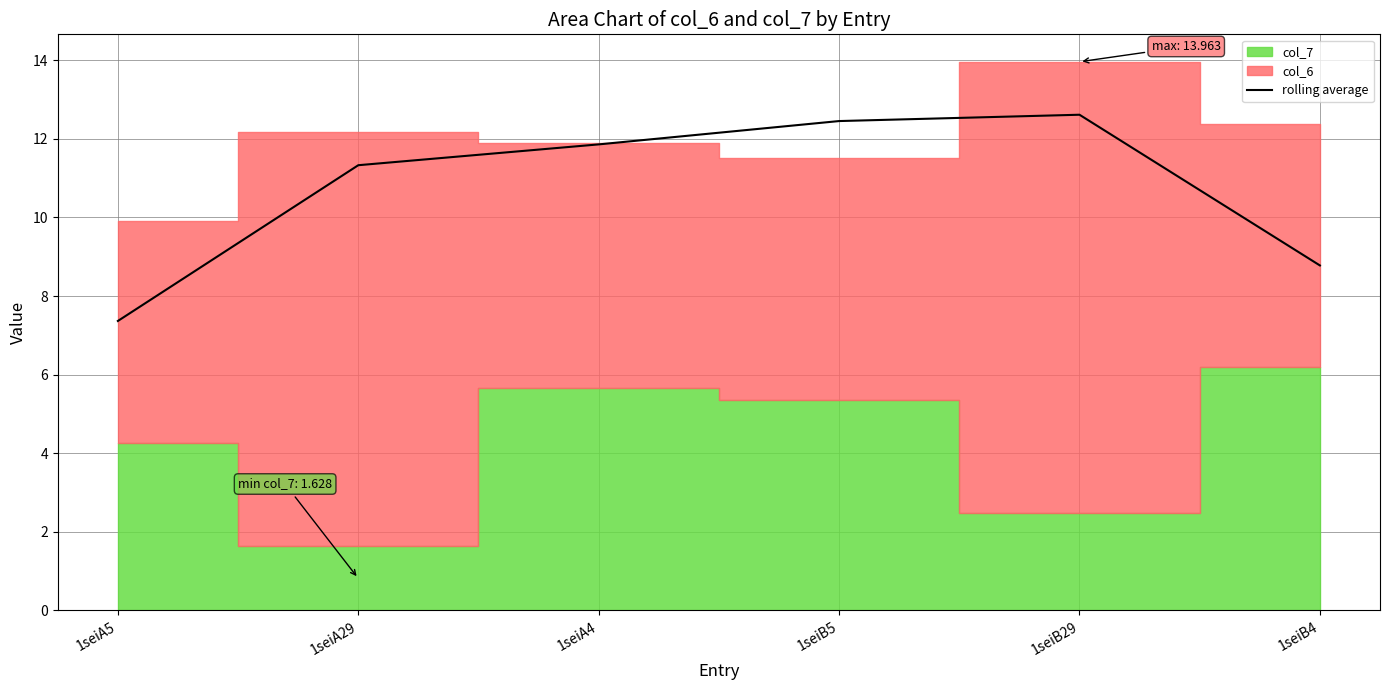

What position from the right is 1seiB29?

2